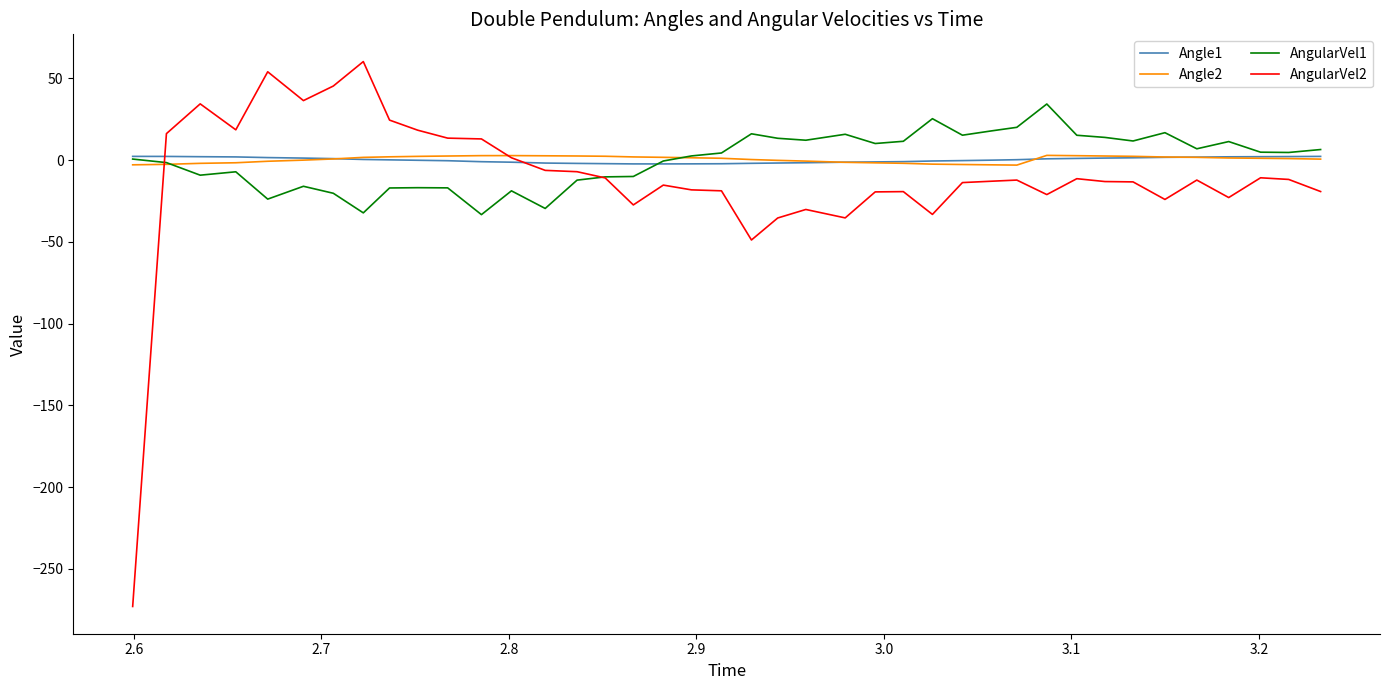

What is the maximum value for AngularVel1?

34.3